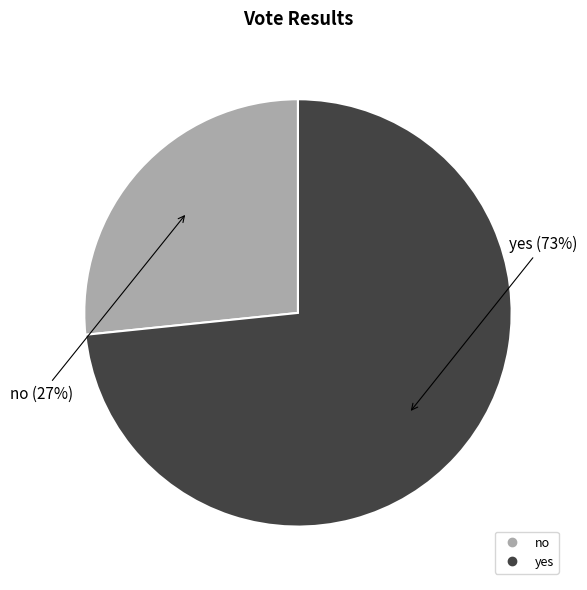

To the nearest percent, what is the average slice percentage?

50%